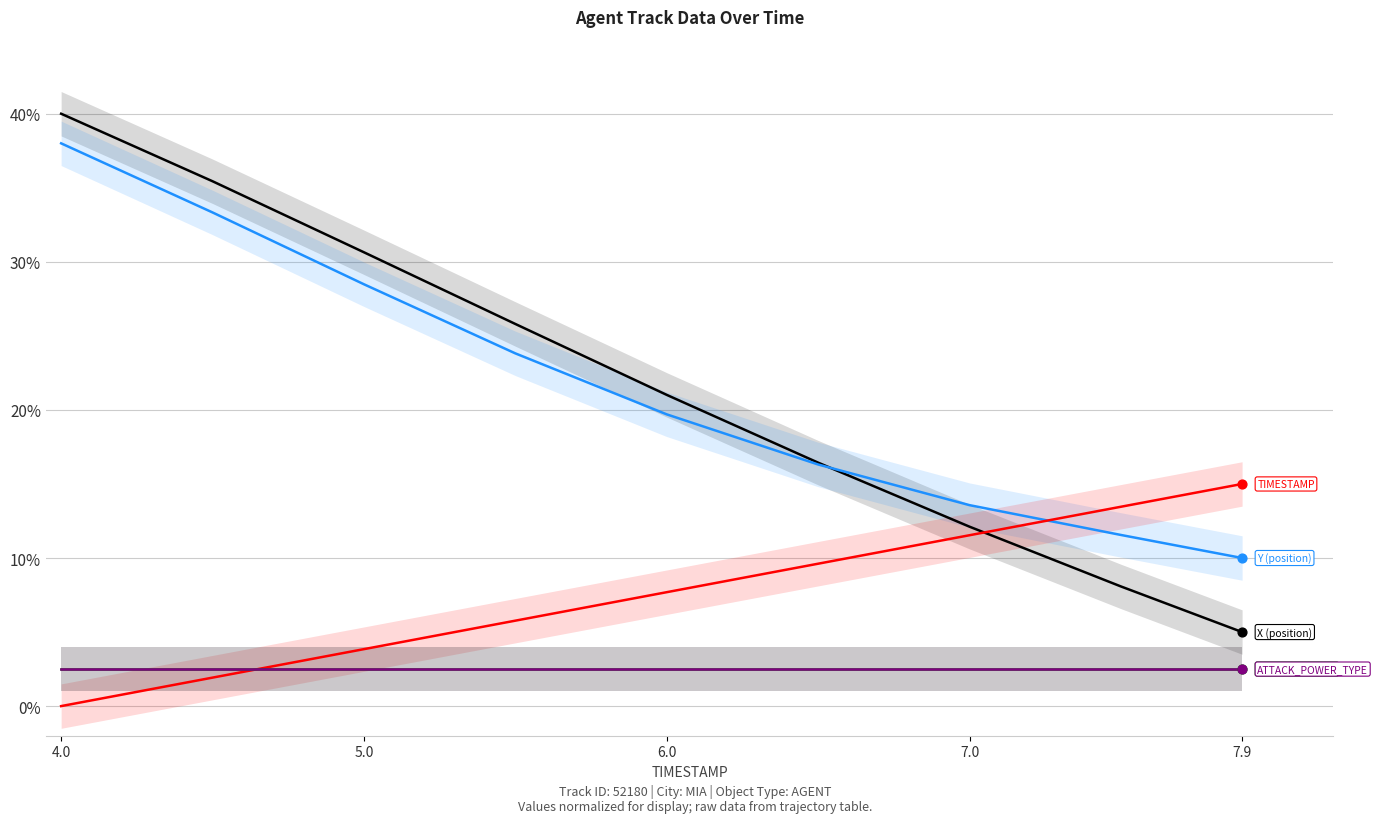

Which series contains the lowest Y value?

TIMESTAMP